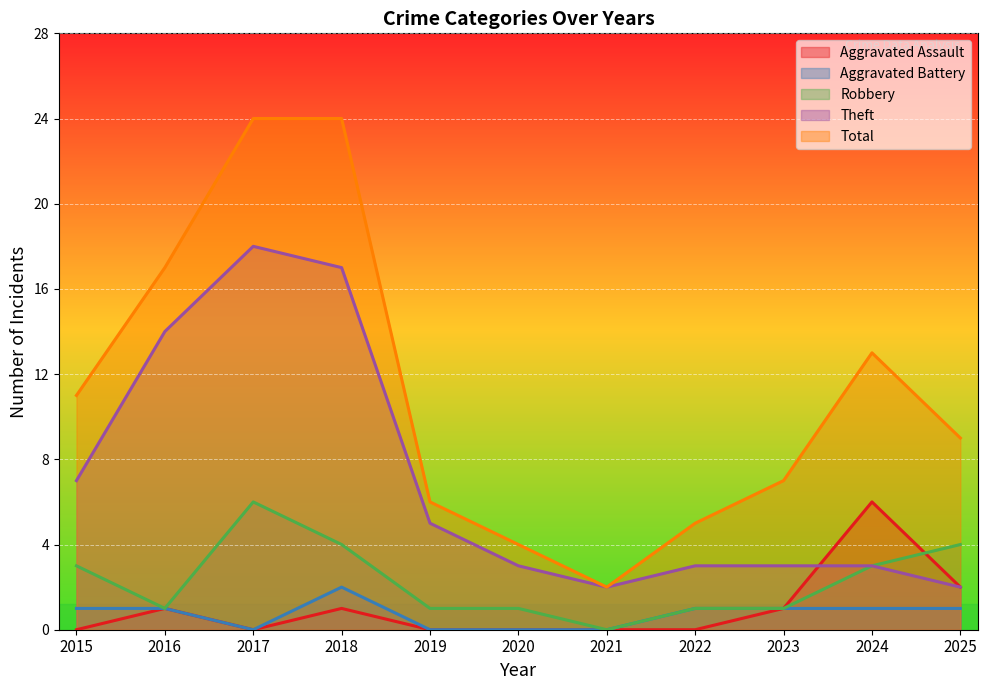

At how many categories does at least one series exceed 11?

4